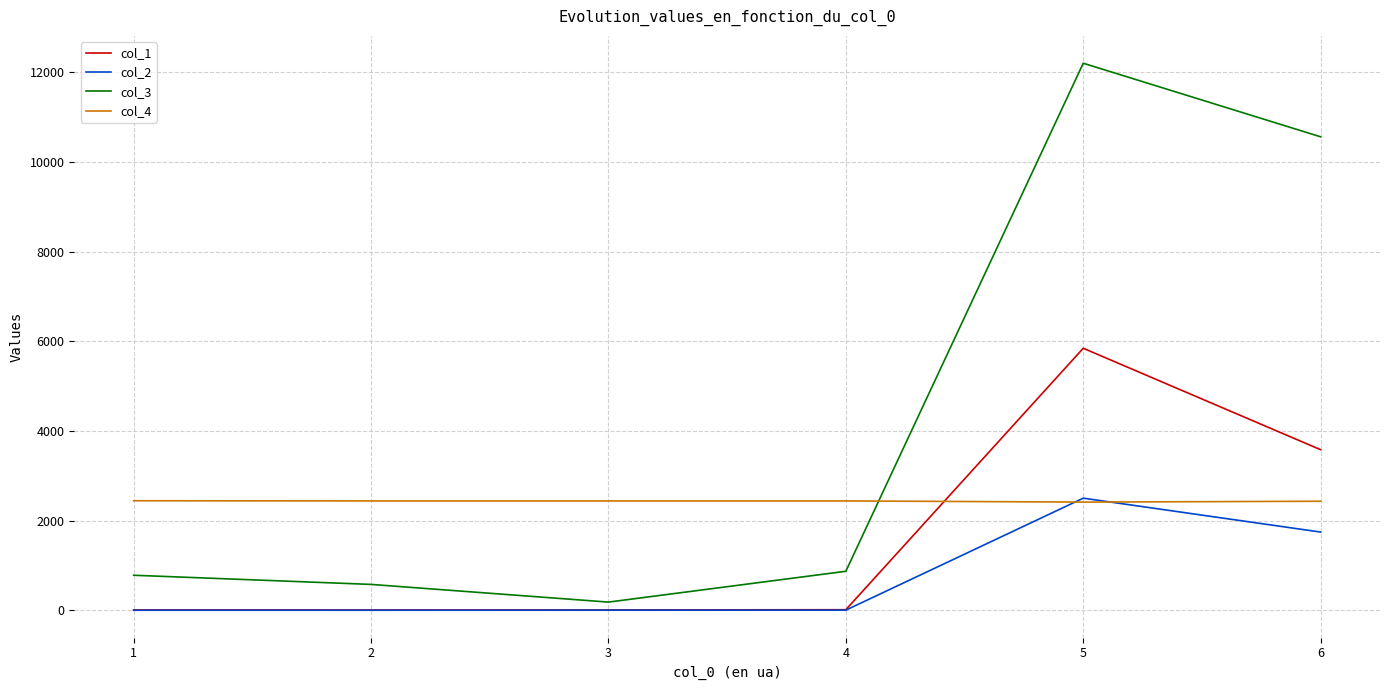

The value of col_4 at 6 is 4322.8. True or false?

False